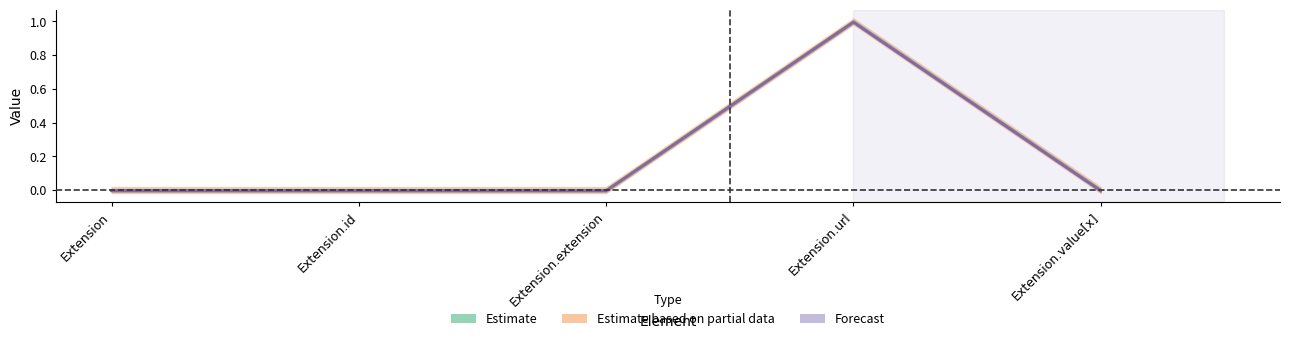

Reading left to right, extract all data points from this chart.

Min: -0.0	-0.0	-0.0	1.0	-0.0
Base Min: -0.0	-0.0	-0.0	1.0	-0.0